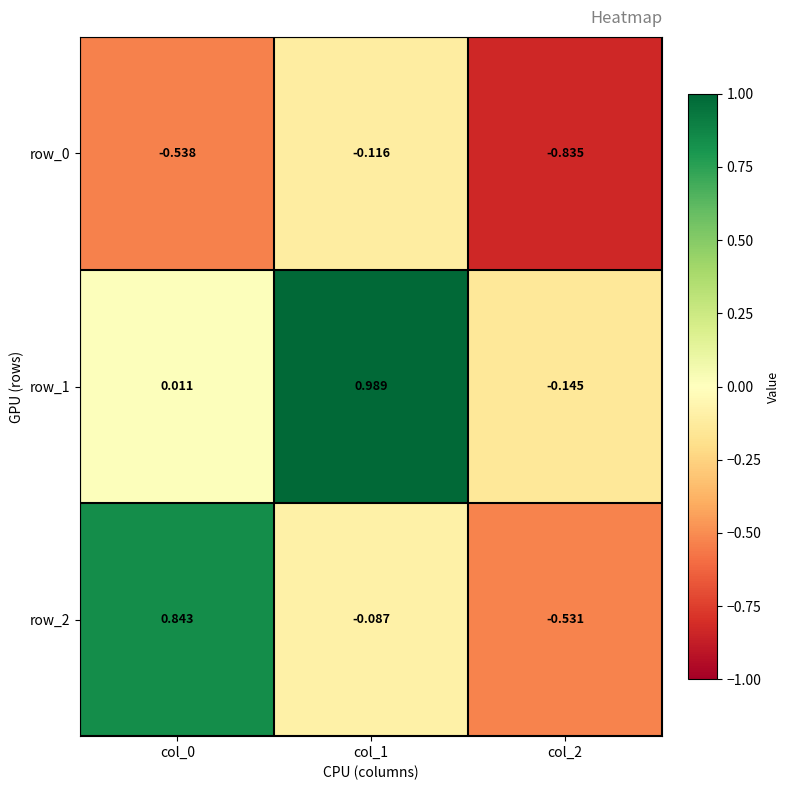

Is the value of row_2 at col_0 greater than the value of row_1 at col_0?

Yes